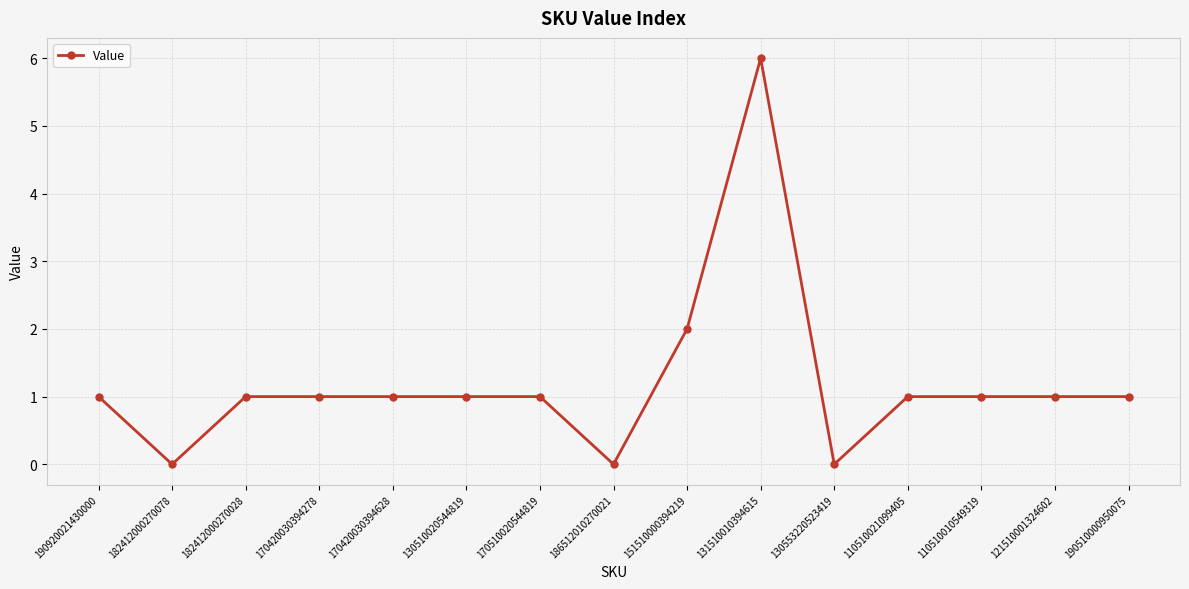

What is the difference between the maximum and second lowest values?

6